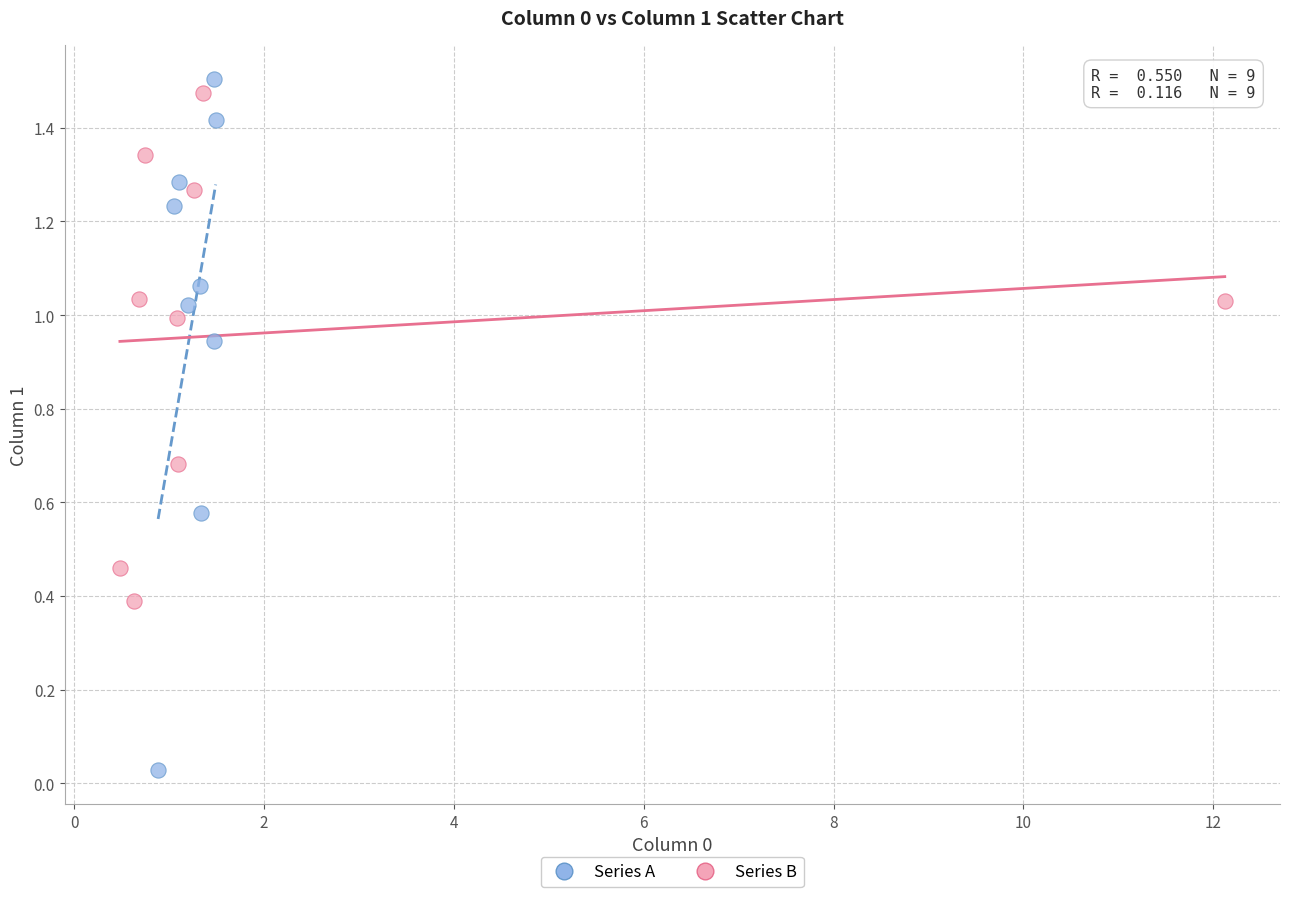

What are all the series names shown in the legend?

Series A, Series B